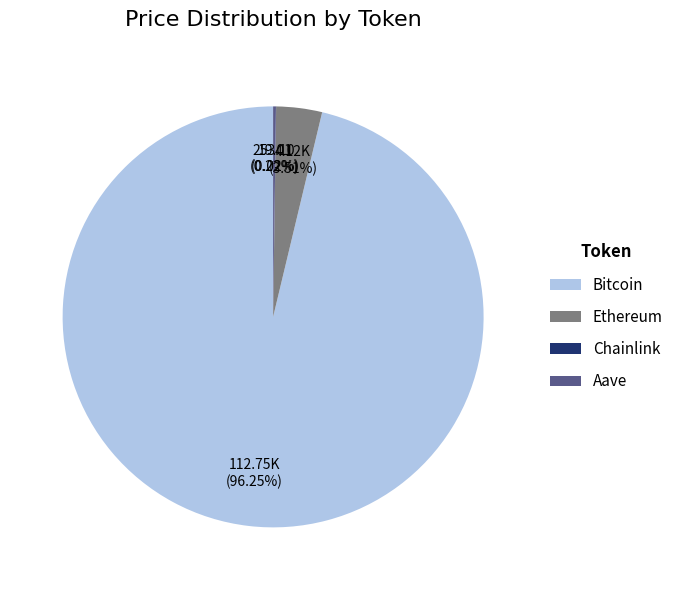

Which slice is the largest?

Bitcoin